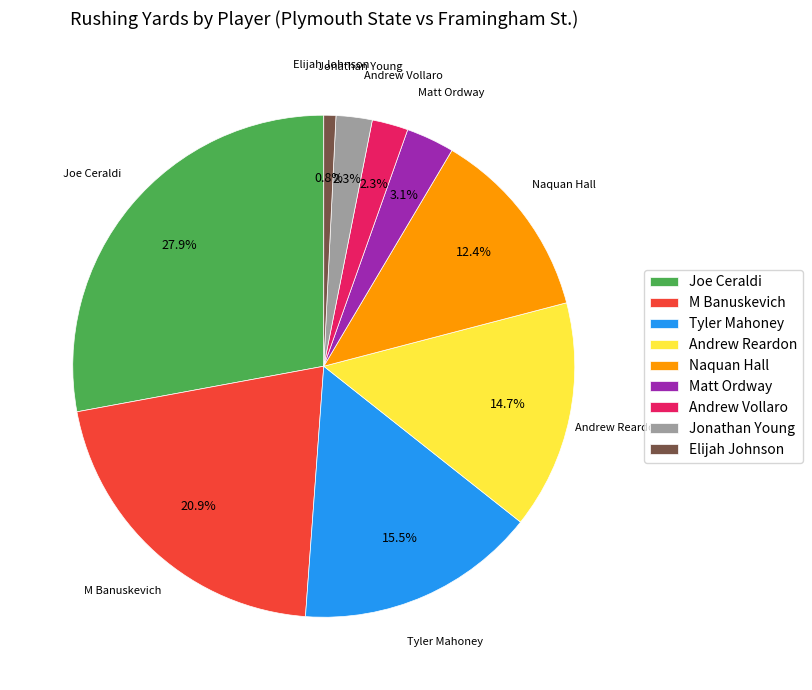

Between M Banuskevich and Andrew Reardon, which is larger?

M Banuskevich